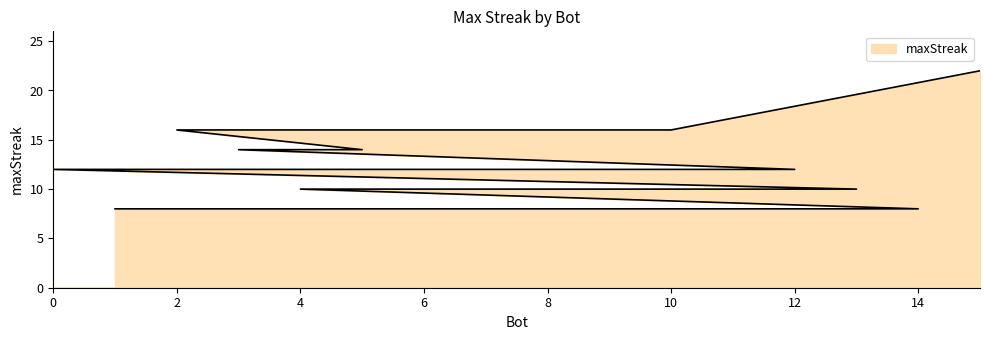

What is the difference between the second highest and minimum values?

8